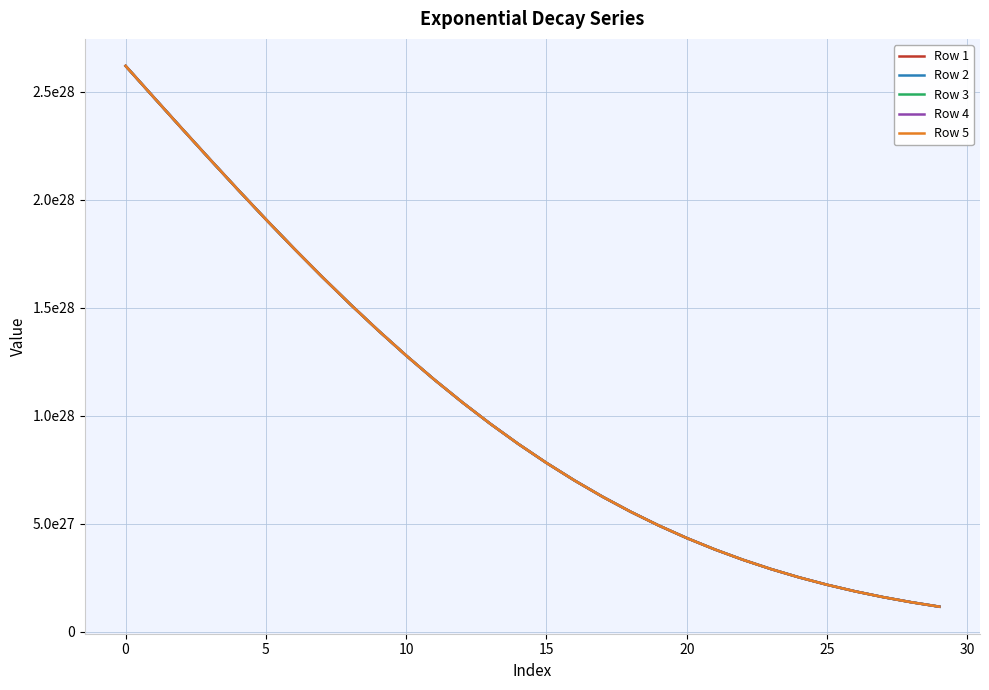

True or false: Row 5 has more than 1 points higher than both neighbors.

False